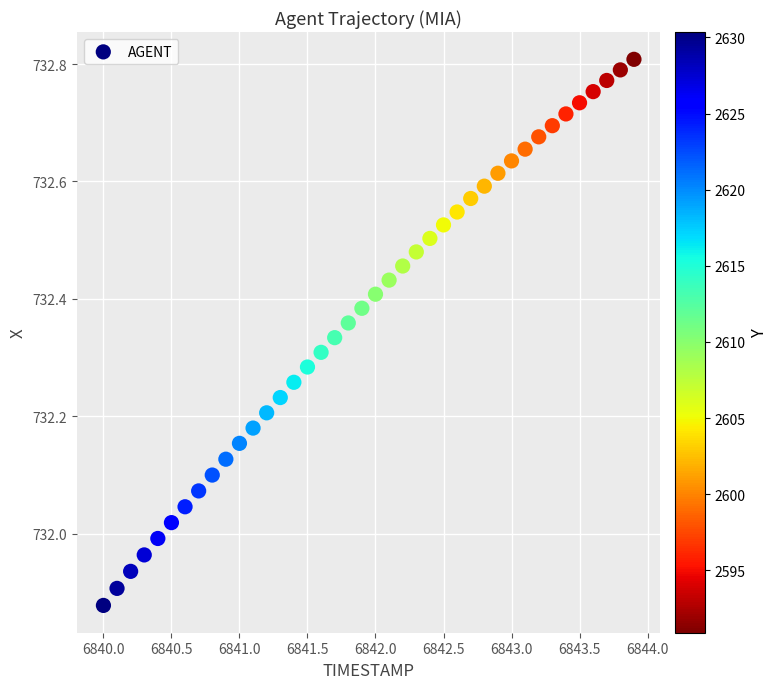

What is the range of X values (max minus min)?

3.9